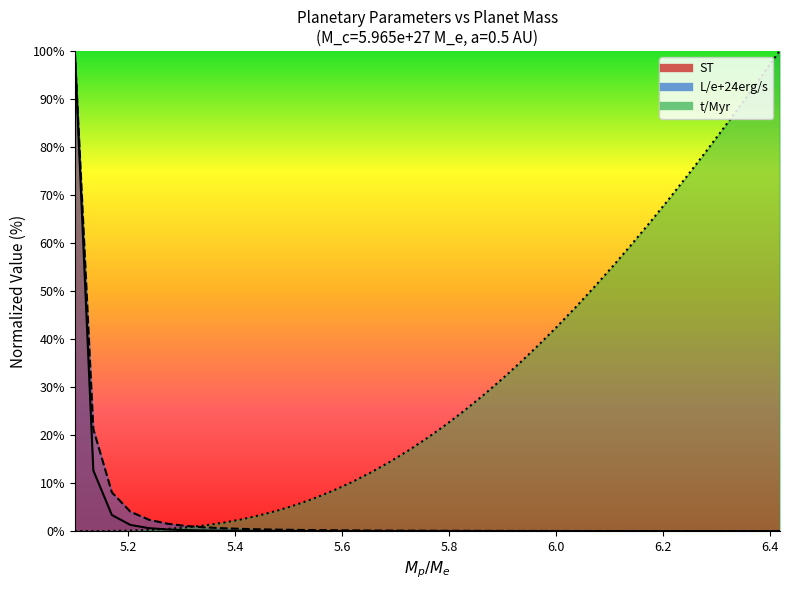

True or false: ST has more than 2 points higher than both neighbors.

False